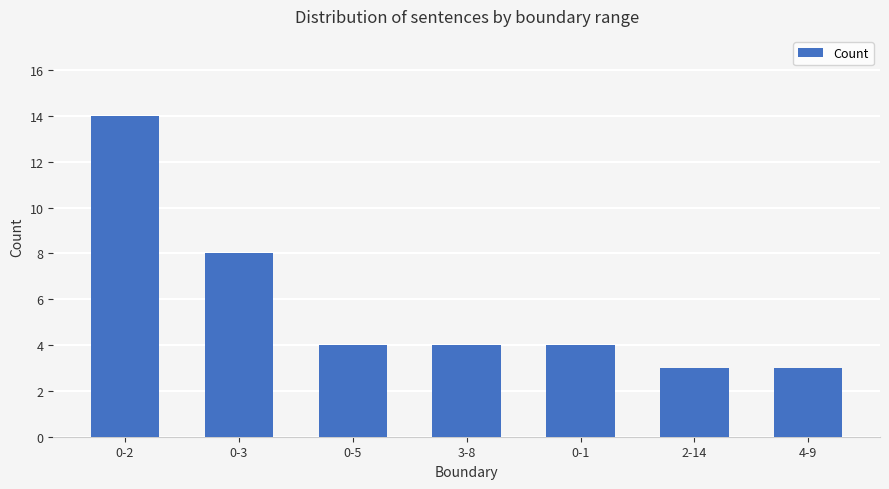

What is the maximum value shown in the chart?

14